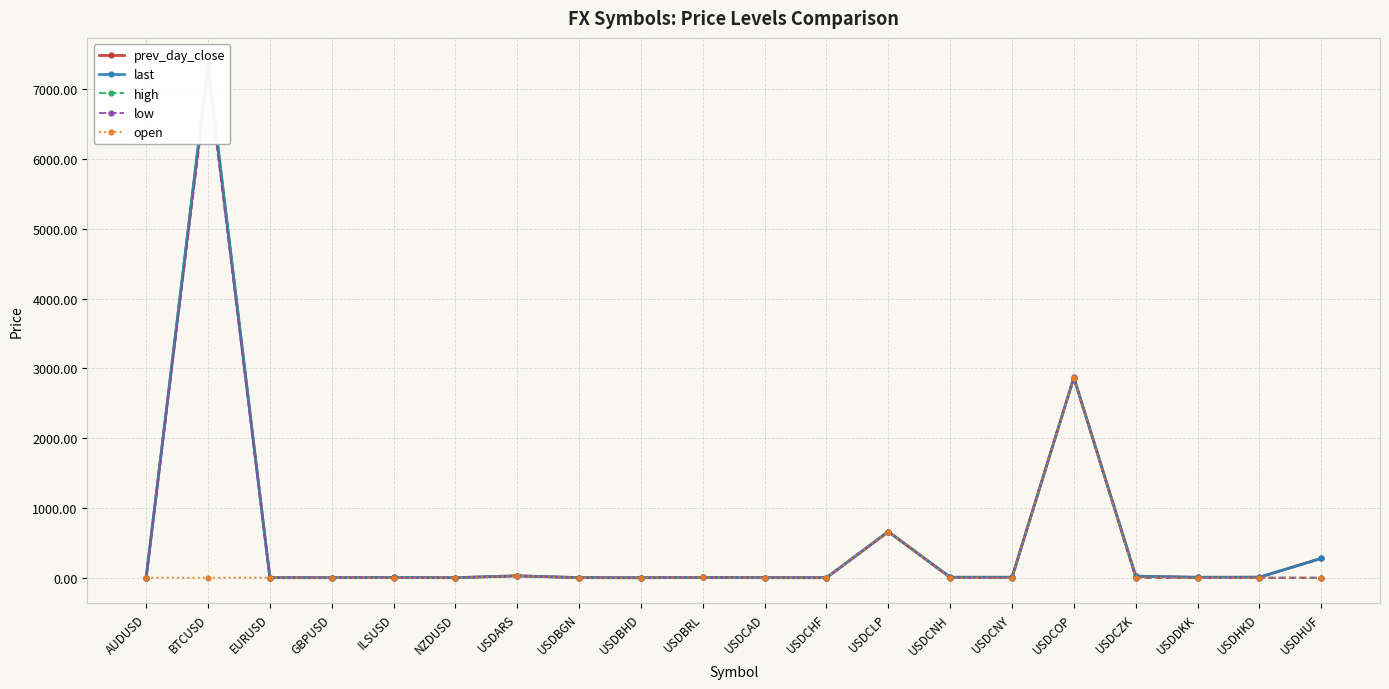

At USDCAD, list the series in order from smallest to largest.

low, open, last, high, prev_day_close